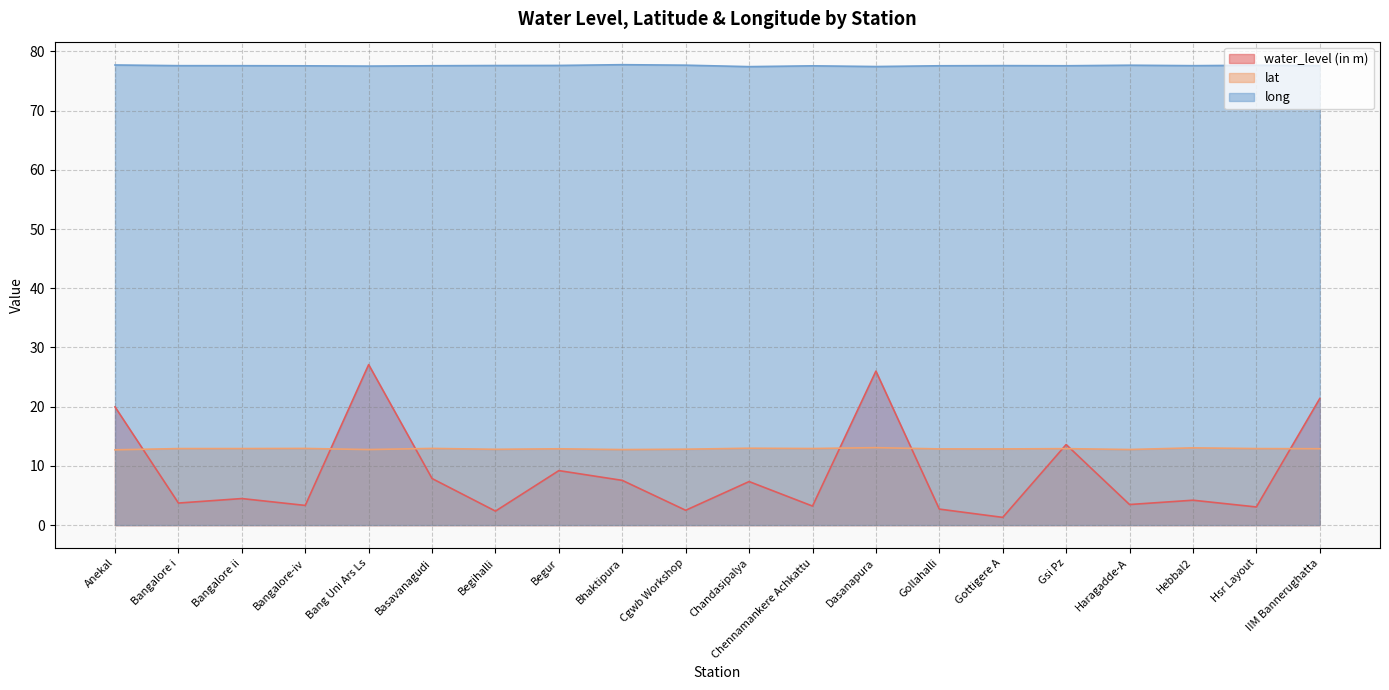

The value of lat at Gsi Pz is 17.2. True or false?

False